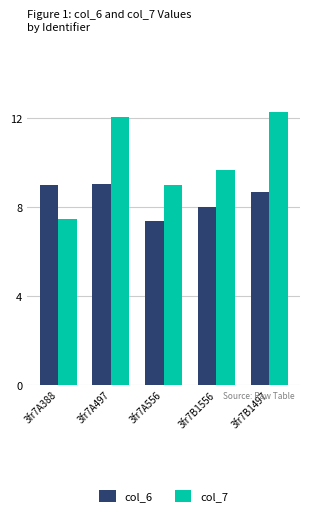

Is it true that col_6 equals 10.1 at 3fr7A556?

False